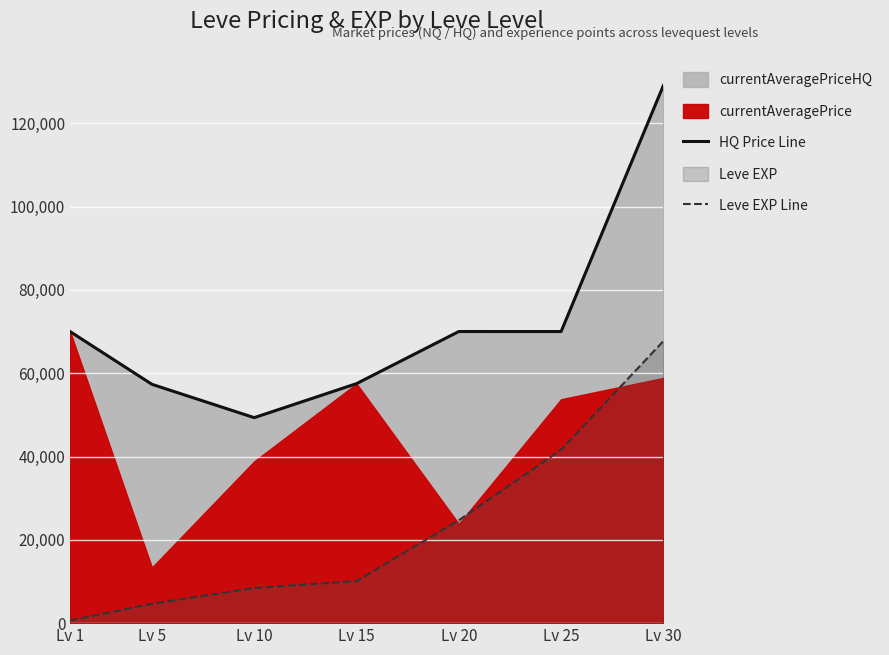

True or false: Leve EXP Line has a value of 950.9 at Lv 1.

False